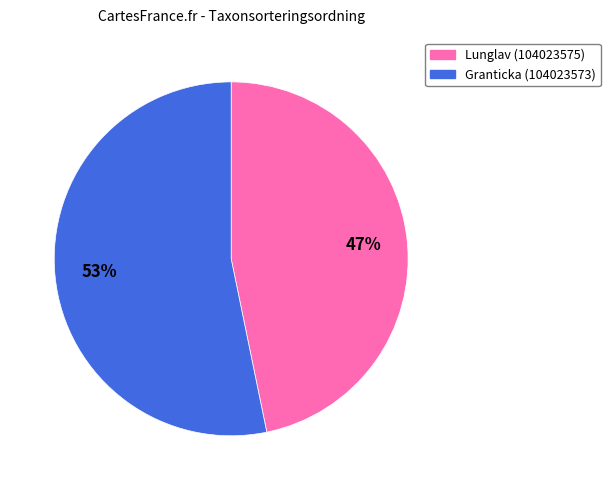

Is it true that Lunglav (104023575) is 47% of the pie?

True